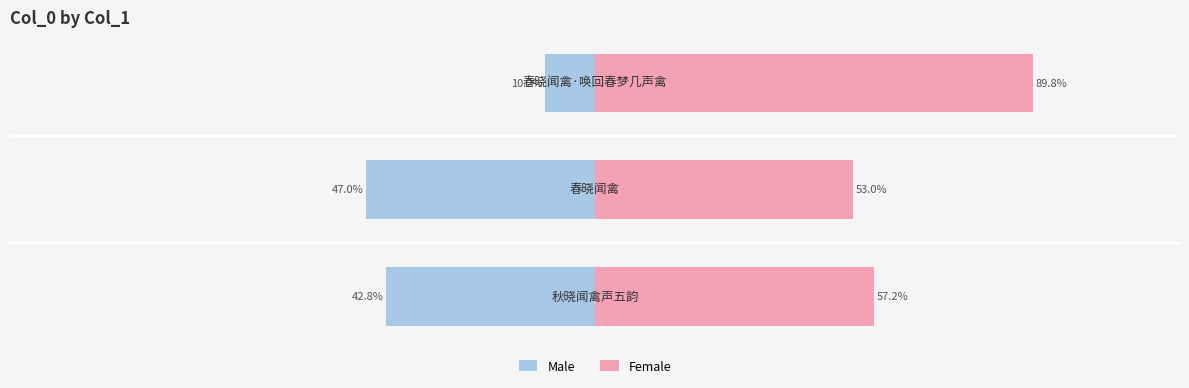

What is the difference between the maximum and minimum values in the Male series?

36.8